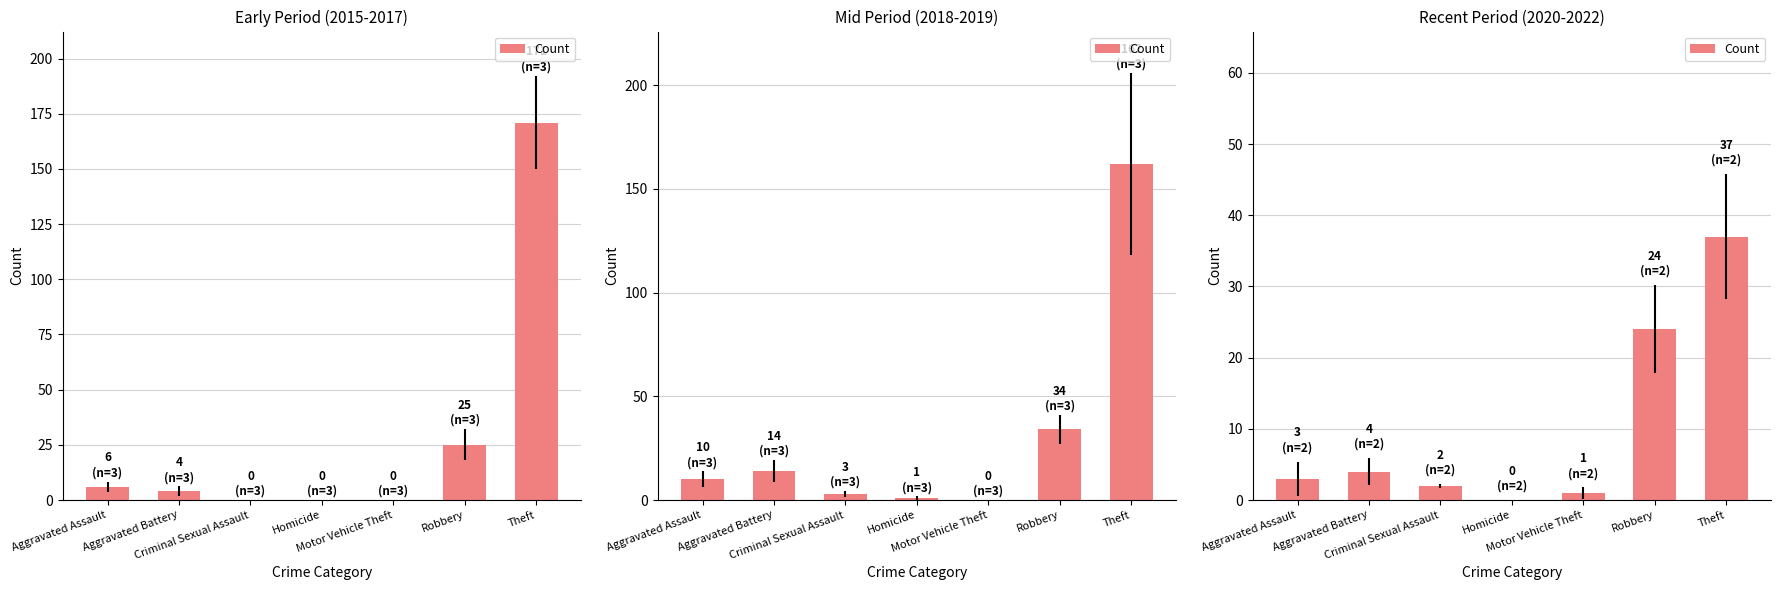

What is the ratio of the value at Aggravated Assault to the value at Aggravated Battery?

0.8